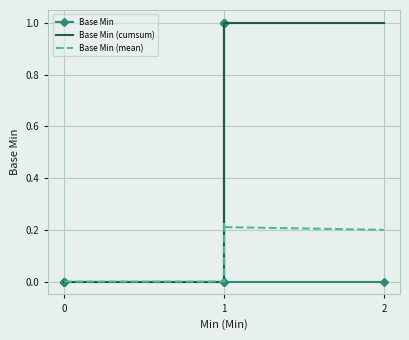

The value of Base Min (mean) at 0 is -0.1. True or false?

False